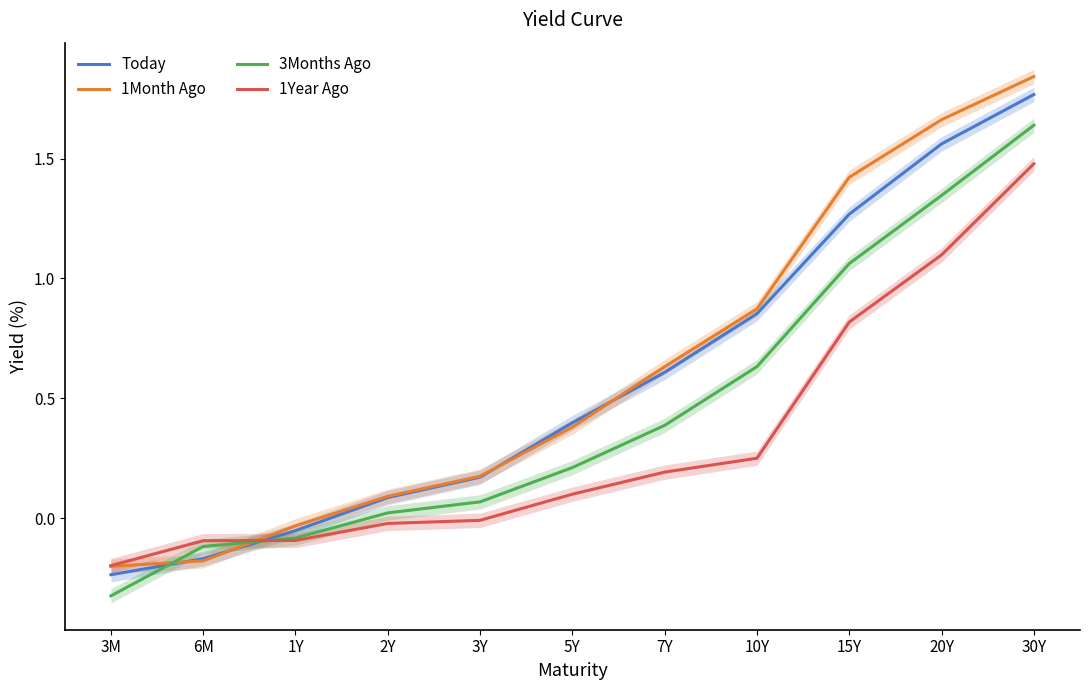

What is the label of the 5th point from the left?

3Y